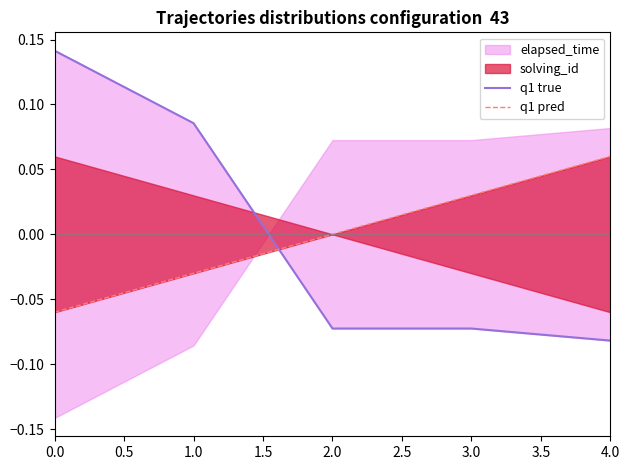

Does the chart display data point markers on the line(s)?

No